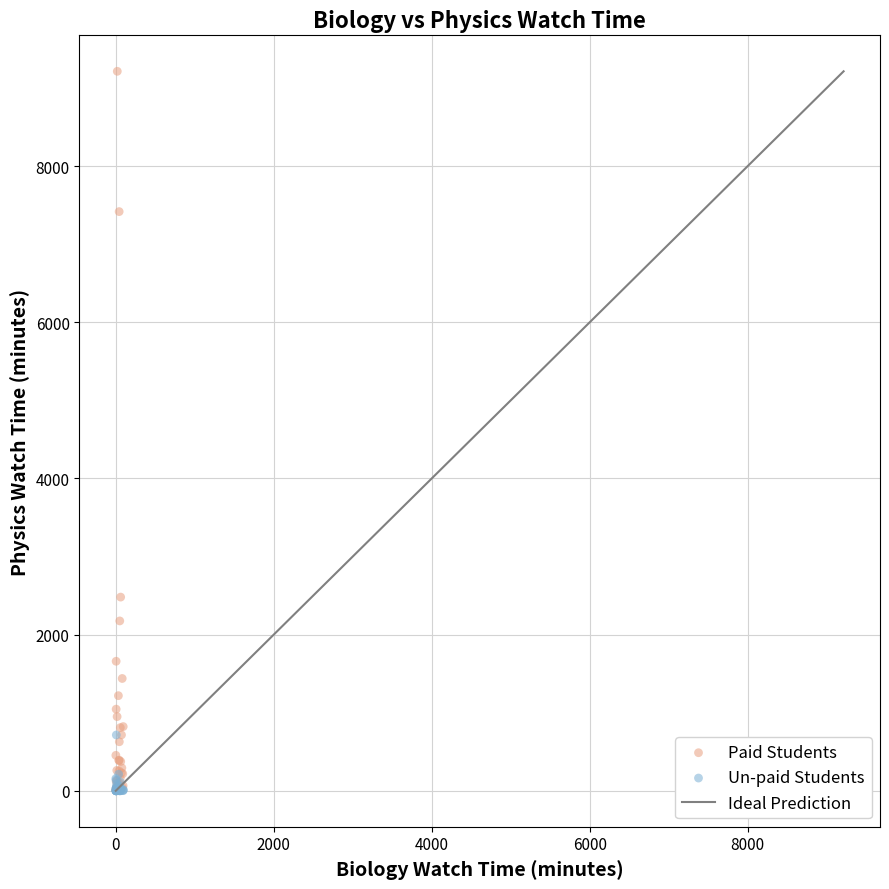

Which series has the largest Y range (max minus min)?

Paid Students